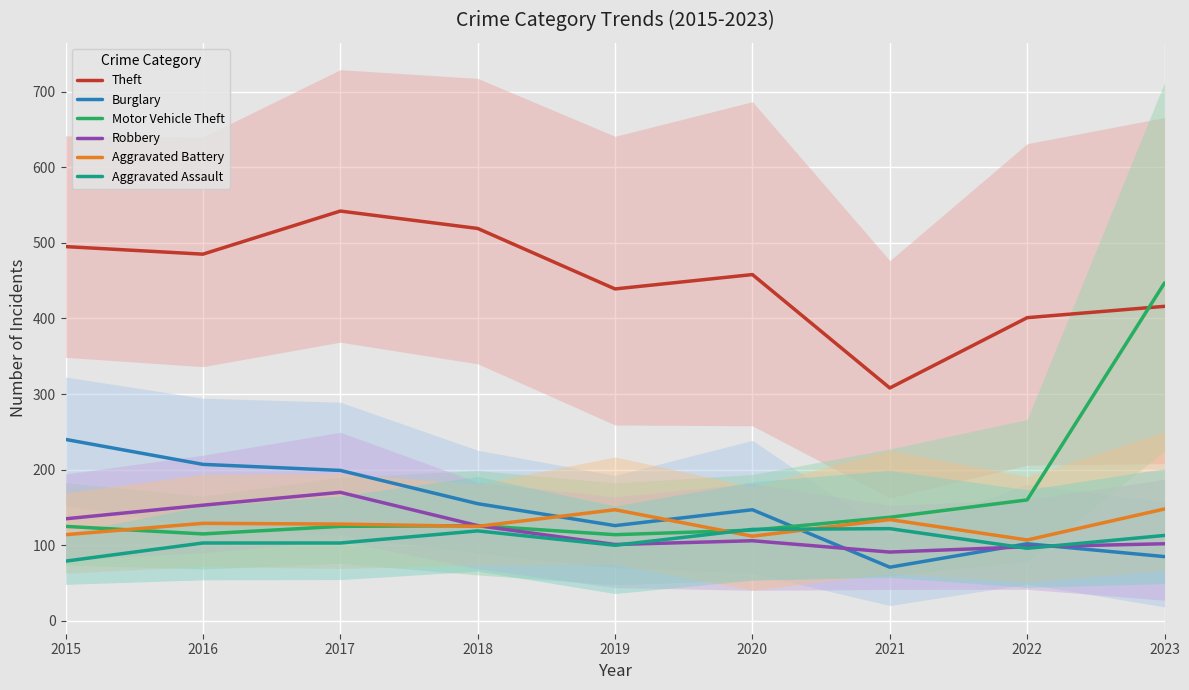

What is the total value across all series at 2020?

1064